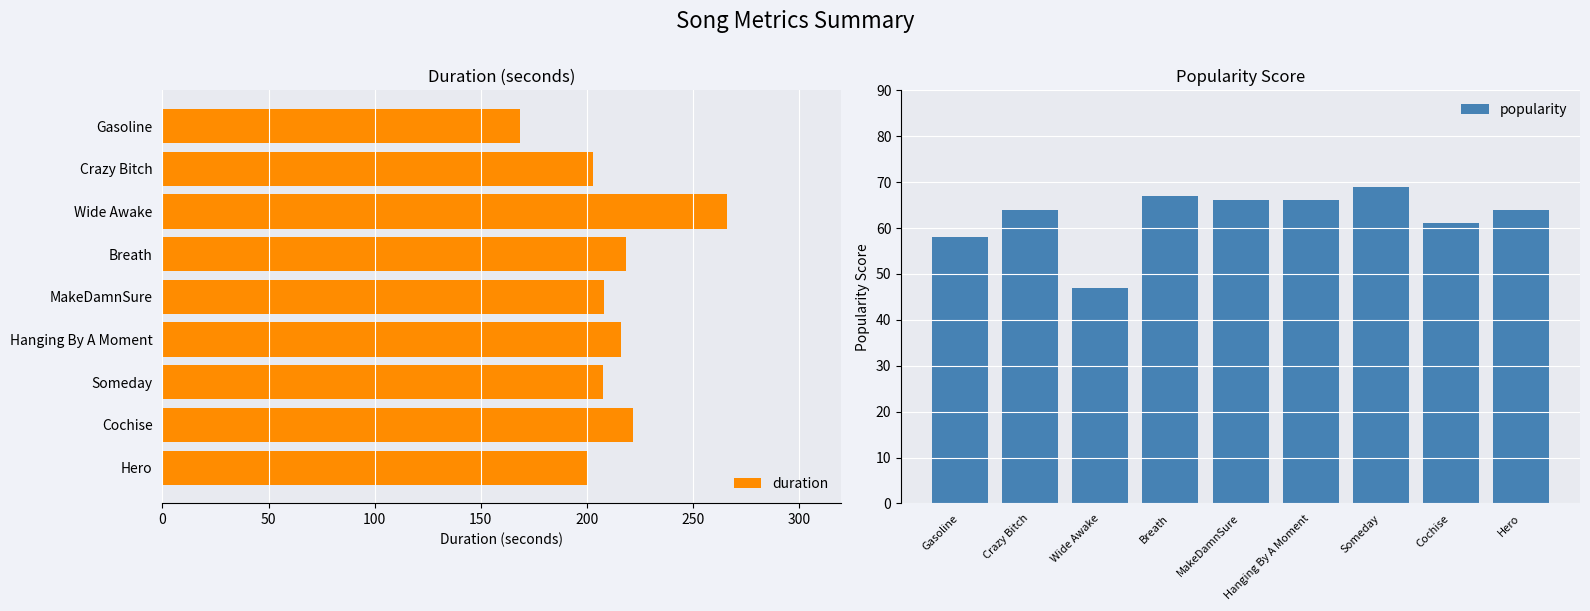

How many values in the popularity series are below 64?

3